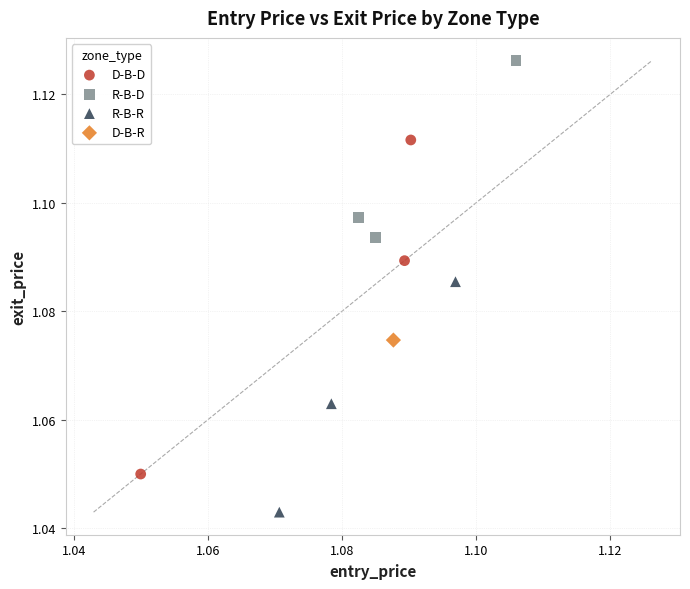

What are all the series names shown in the legend?

D-B-D, R-B-D, R-B-R, D-B-R